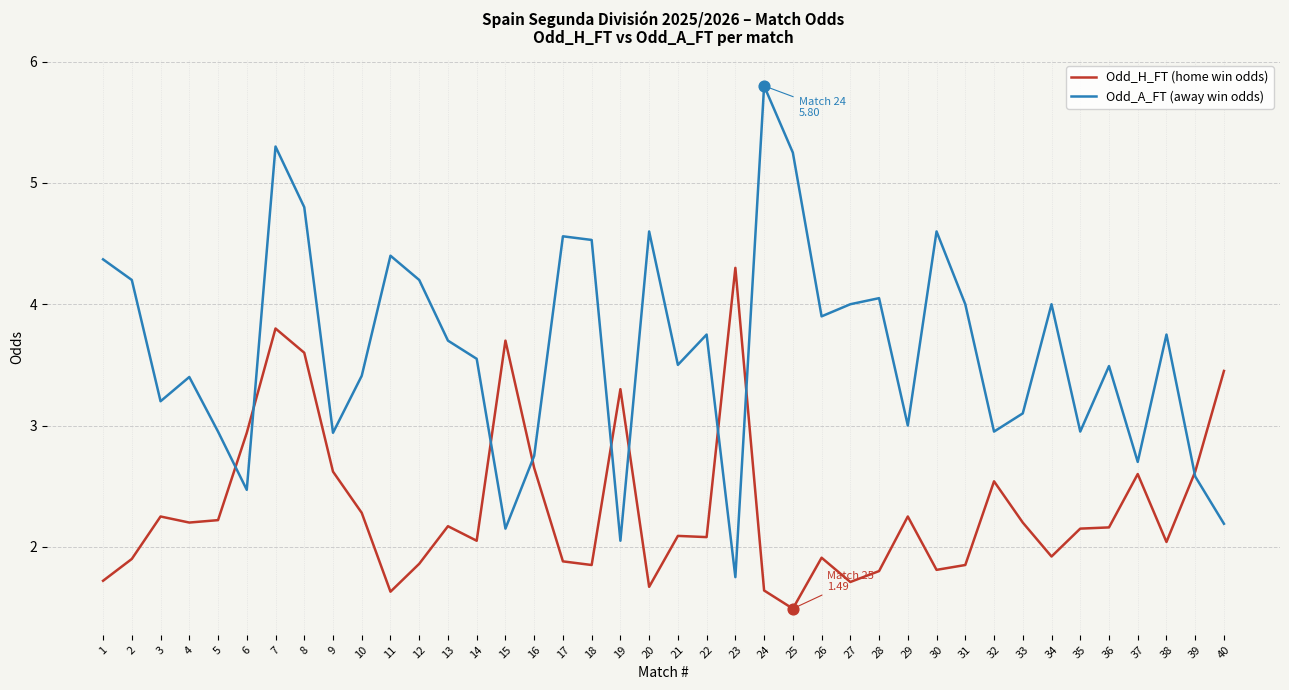

At which category is the sum across all series the highest?

7